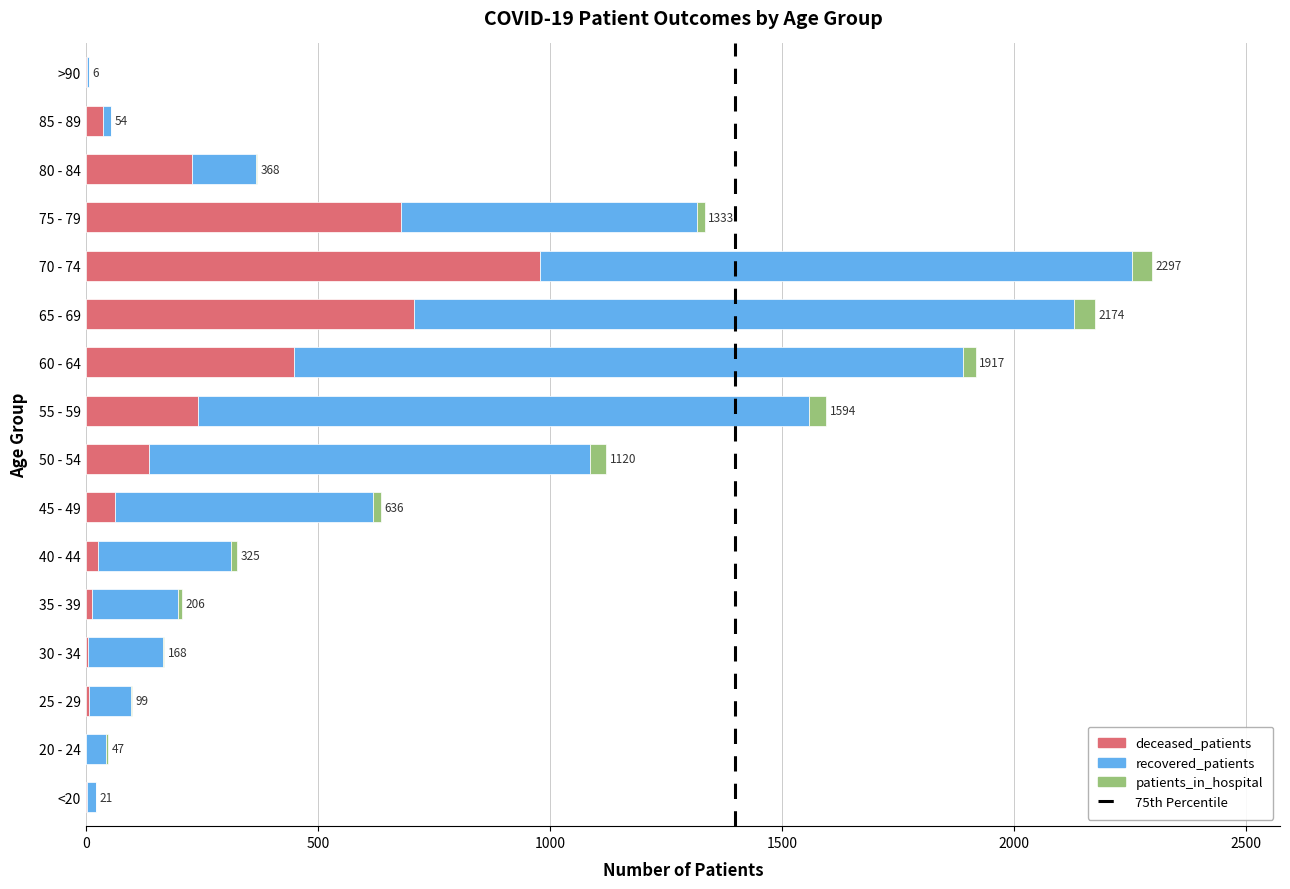

The value of deceased_patients at 70 - 74 is 350. True or false?

False